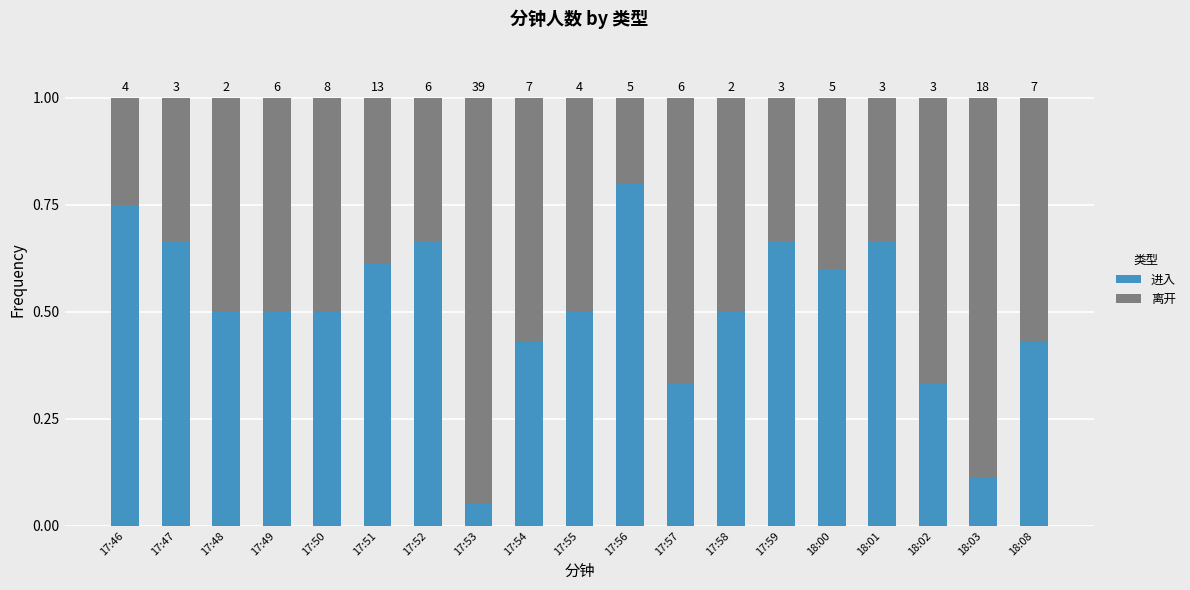

How many bars are there in total?

19